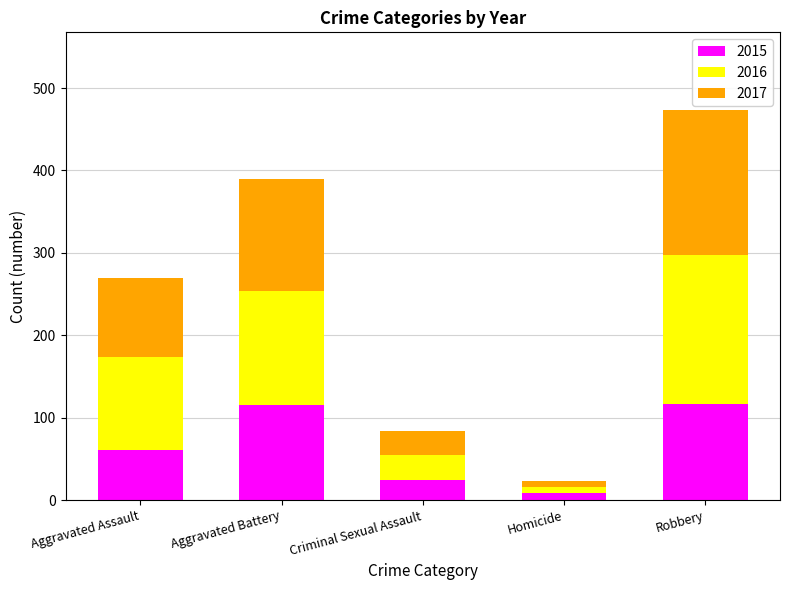

Does the chart contain any negative values?

No